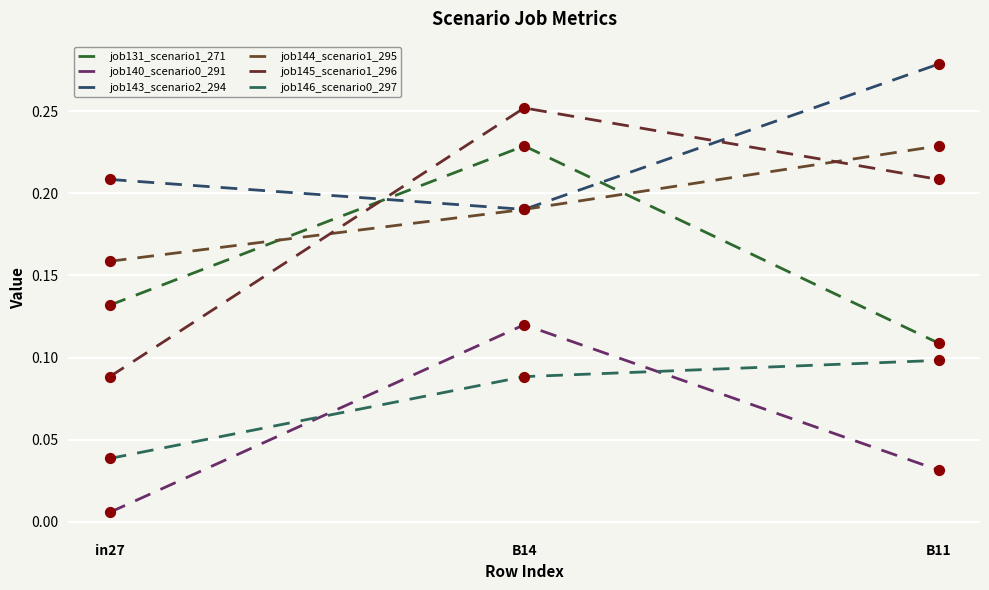

What is the total value across all series at B14?

1.1